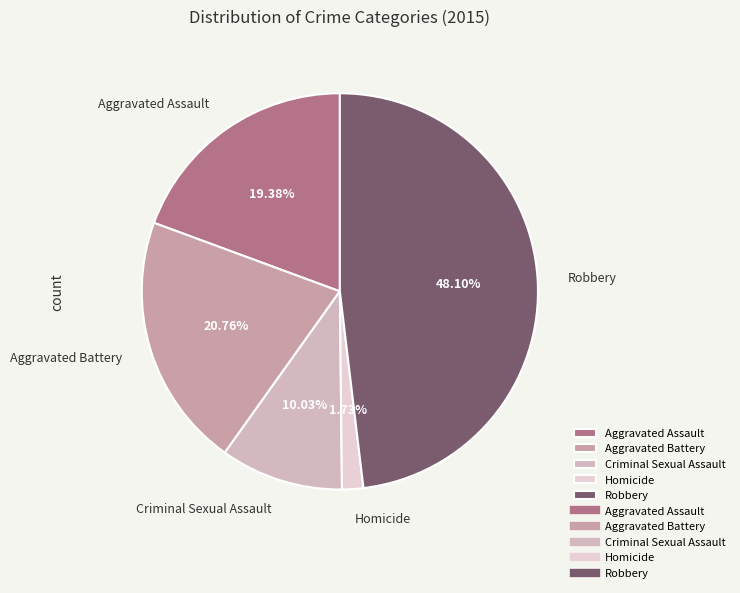

What percentage is the Aggravated Battery slice, to the nearest percent?

21%